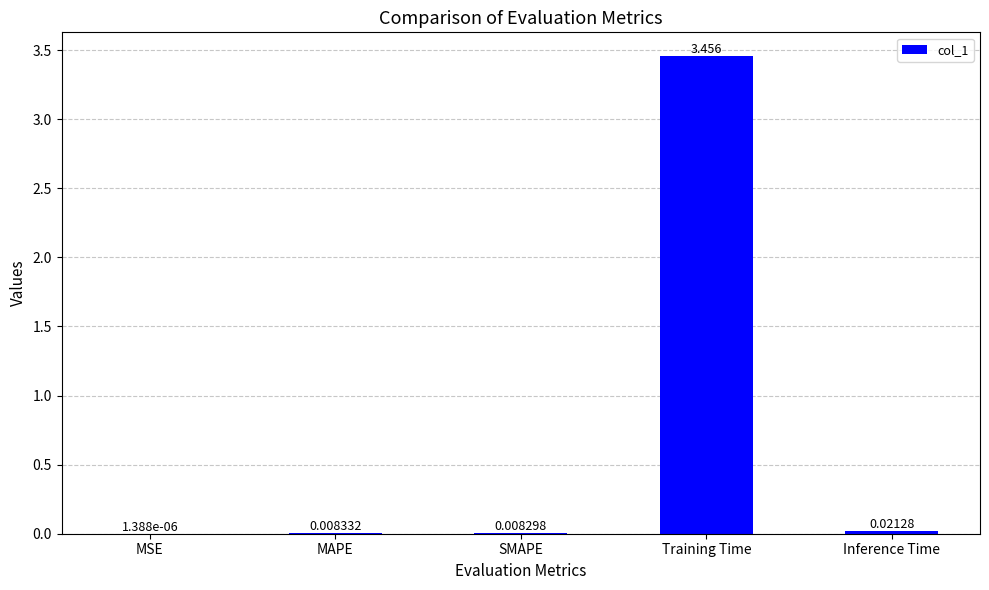

Between SMAPE and MAPE, which is larger?

MAPE